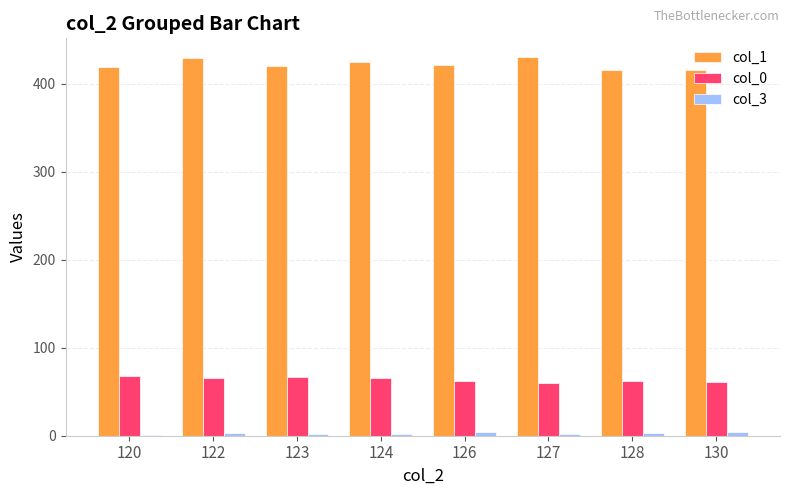

What is the total value across all series at 120?

488.0